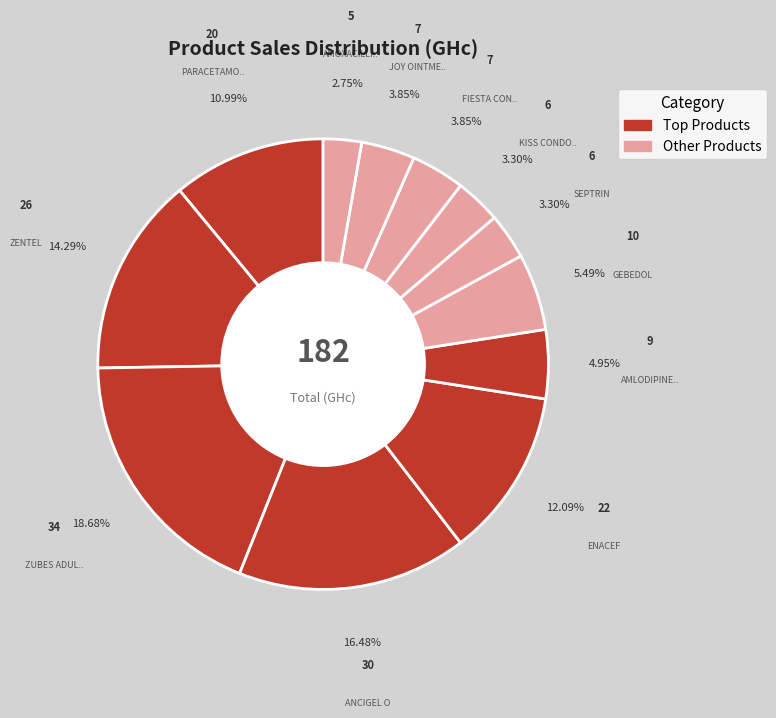

How many slices are in this pie chart?

12